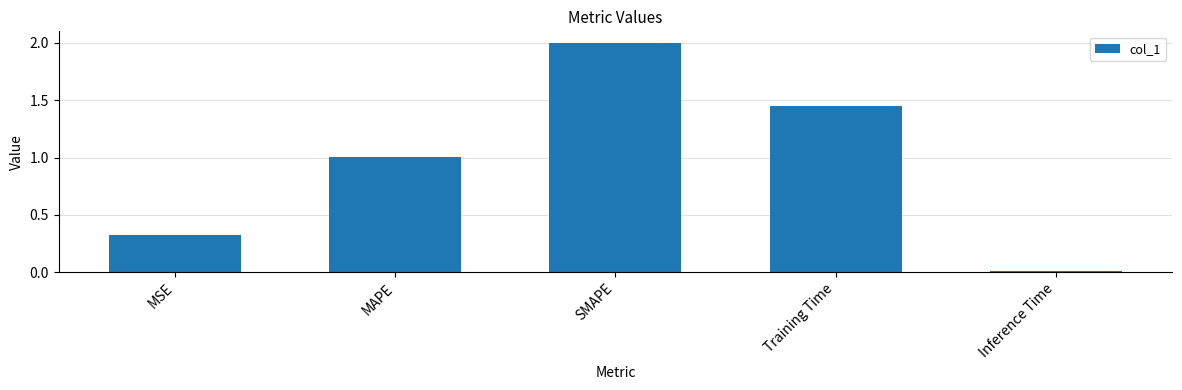

What is the label of the 1st bar from the left?

MSE